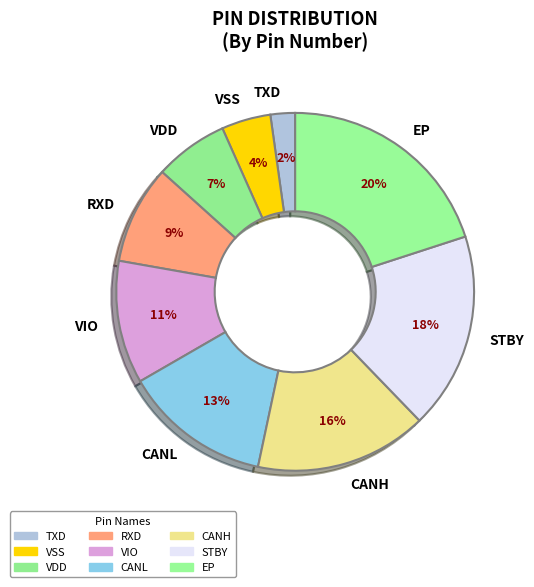

How many slices are in this pie chart?

9